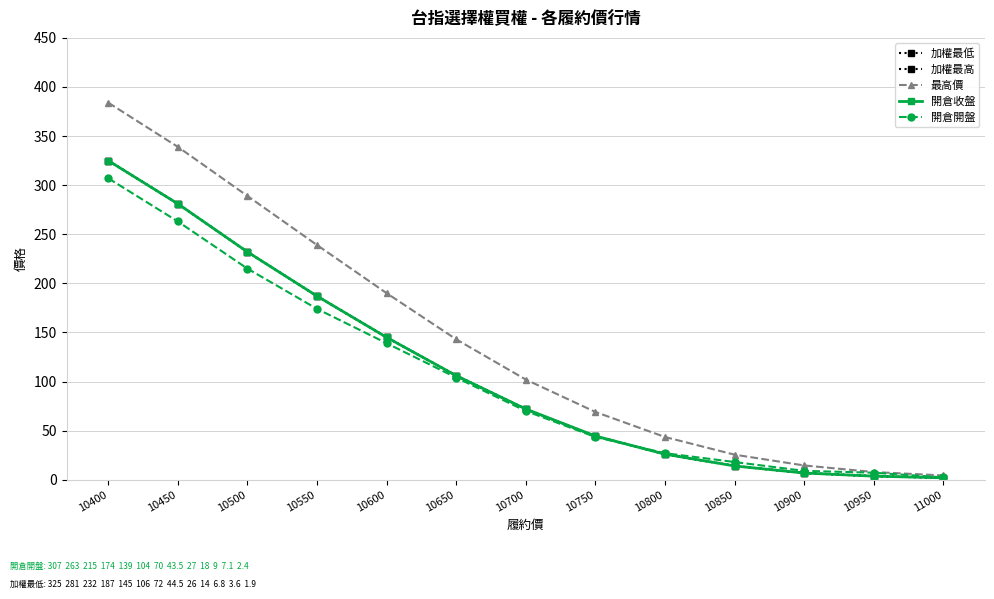

What is the sum of the 最高價 values at 10600 and 10550?

429.0